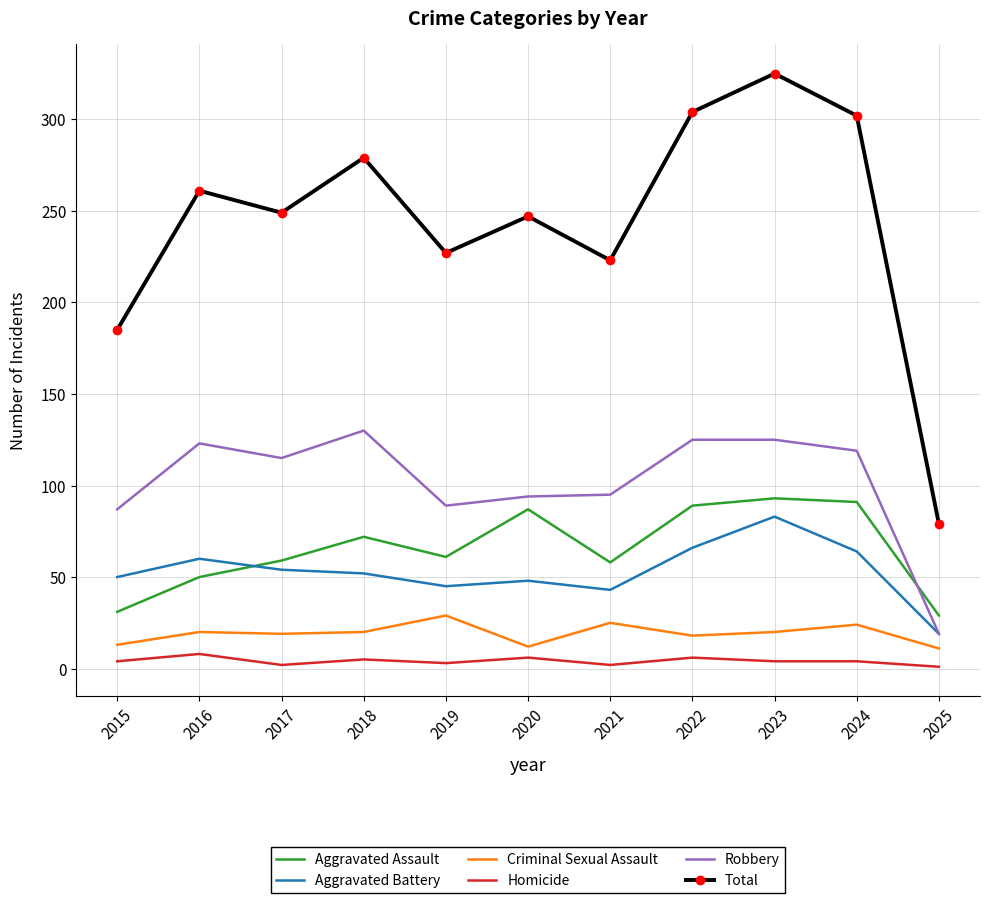

The value of Total at 2017 is 249. True or false?

True